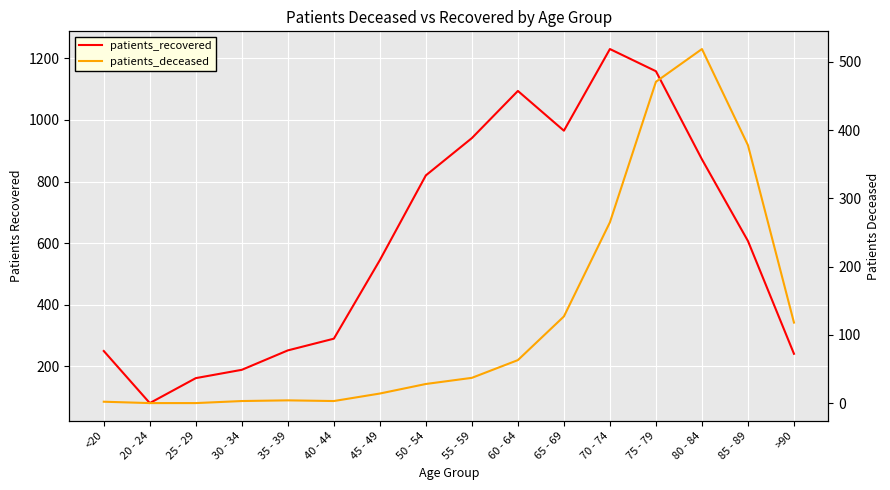

The patients_recovered series shows 39 at 25 - 29. True or false?

False